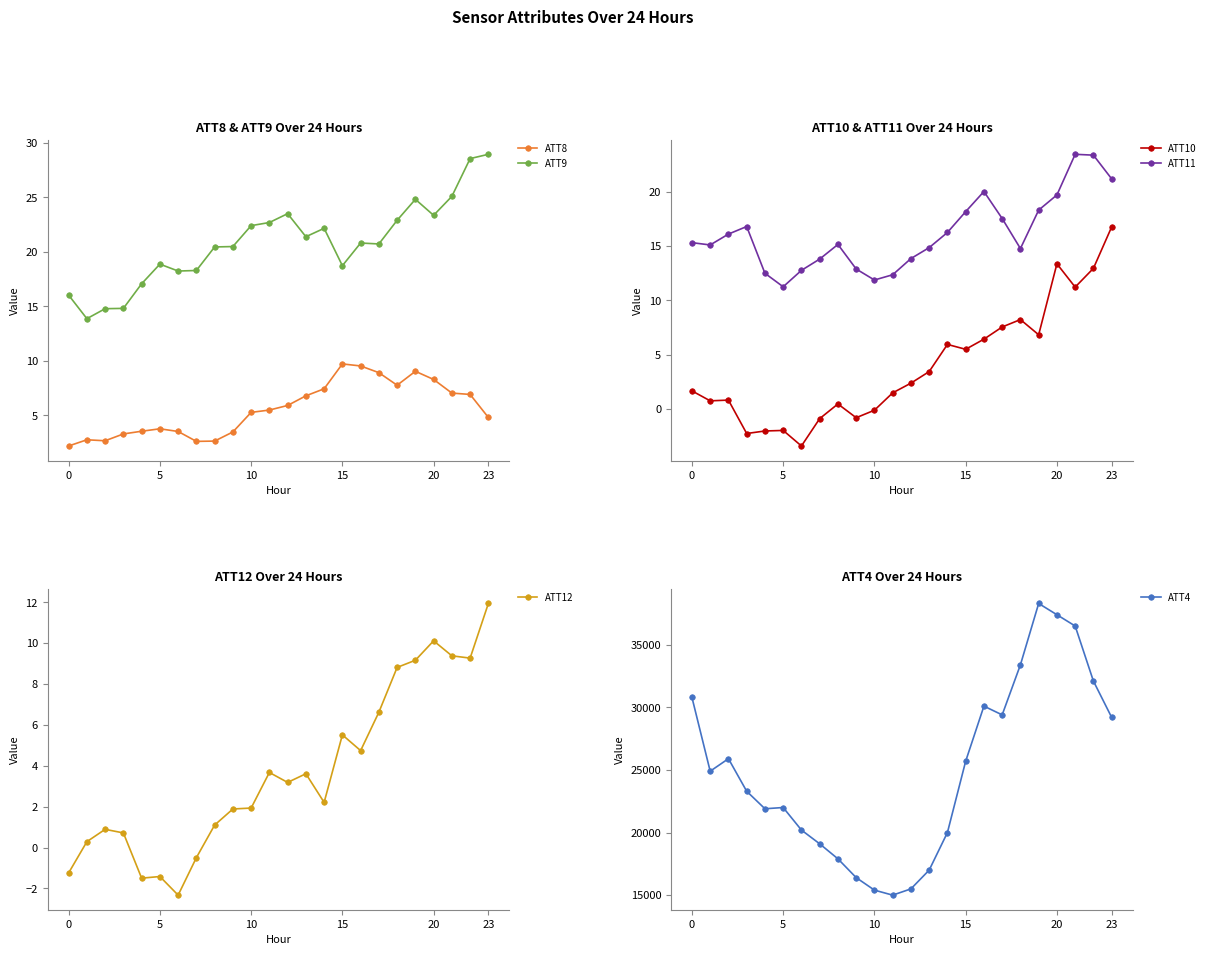

True or false: ATT4 has a value of 9905.6 at 12.

False